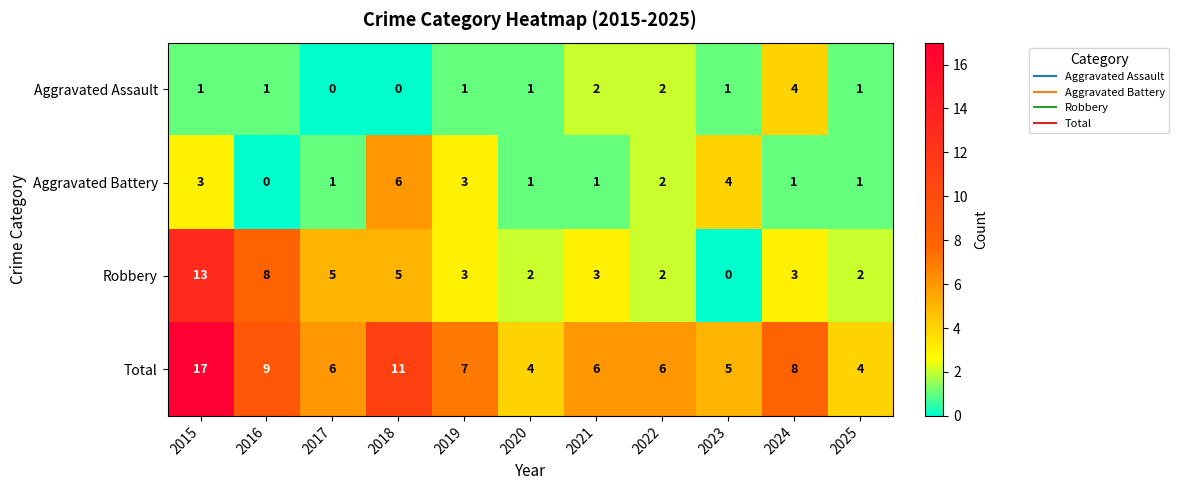

At which label does Total reach its peak?

2015